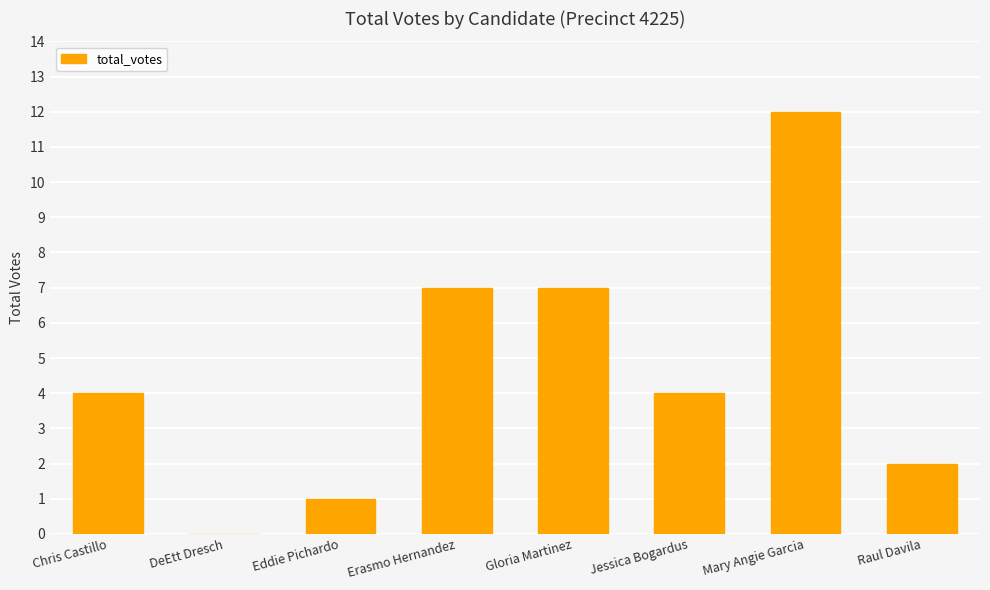

Which label corresponds to the largest value in the chart?

Mary Angie Garcia